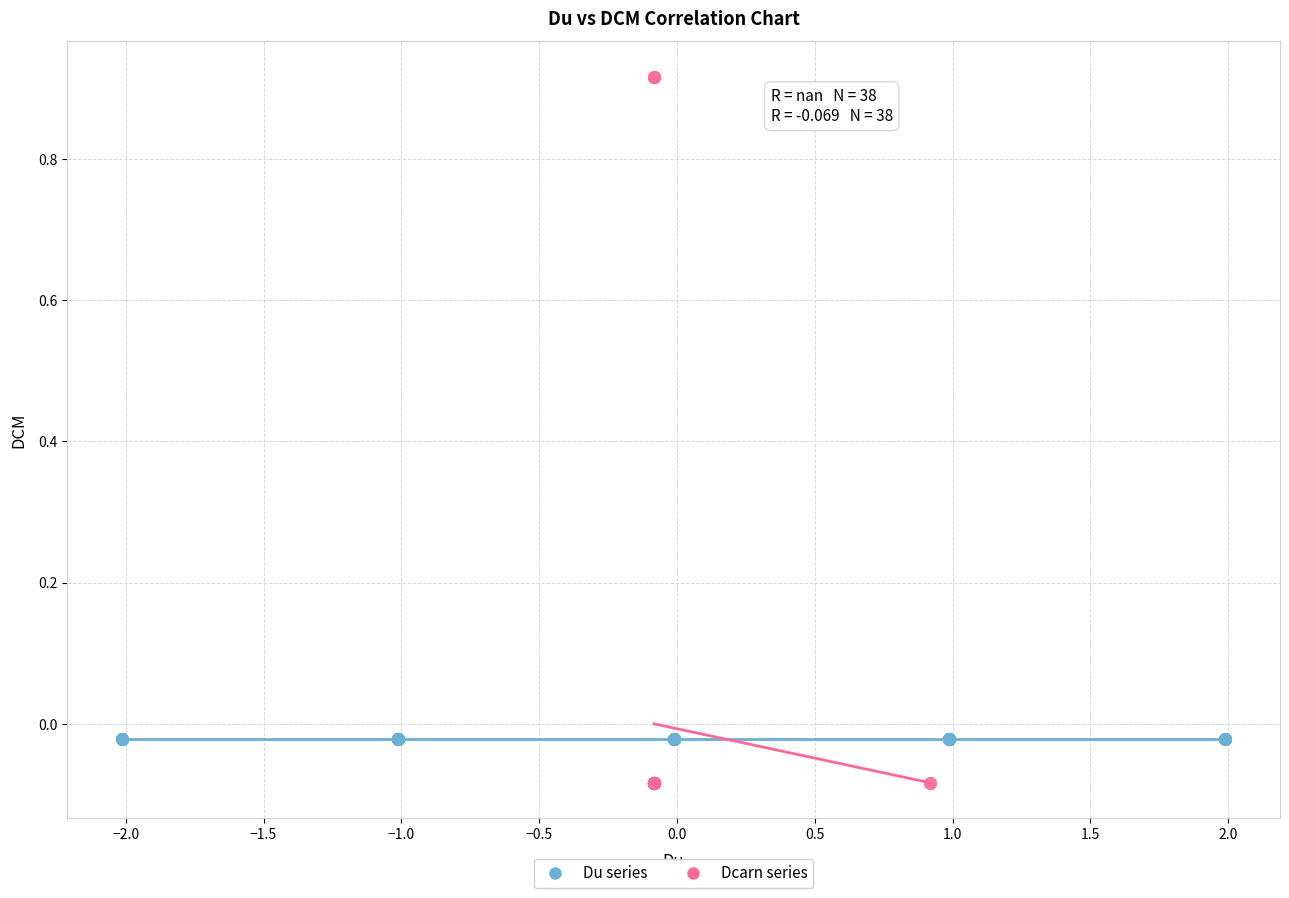

Which series reaches the maximum Y coordinate?

Dcarn series